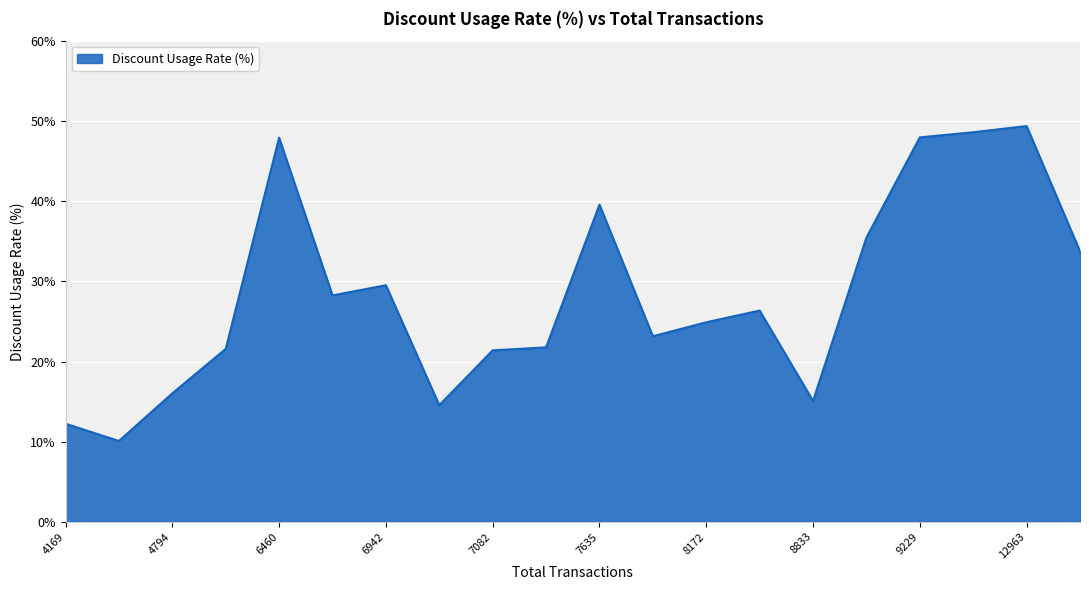

What is the smallest value displayed?

10.1